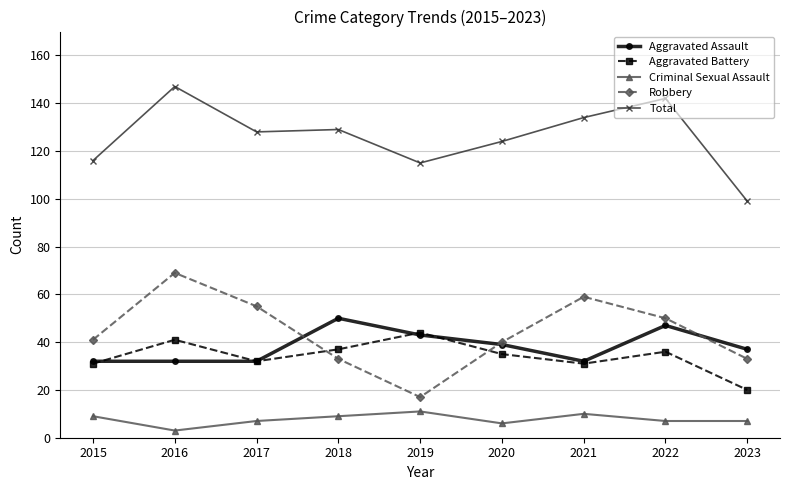

Is it true that Aggravated Assault equals 12 at 2022?

False